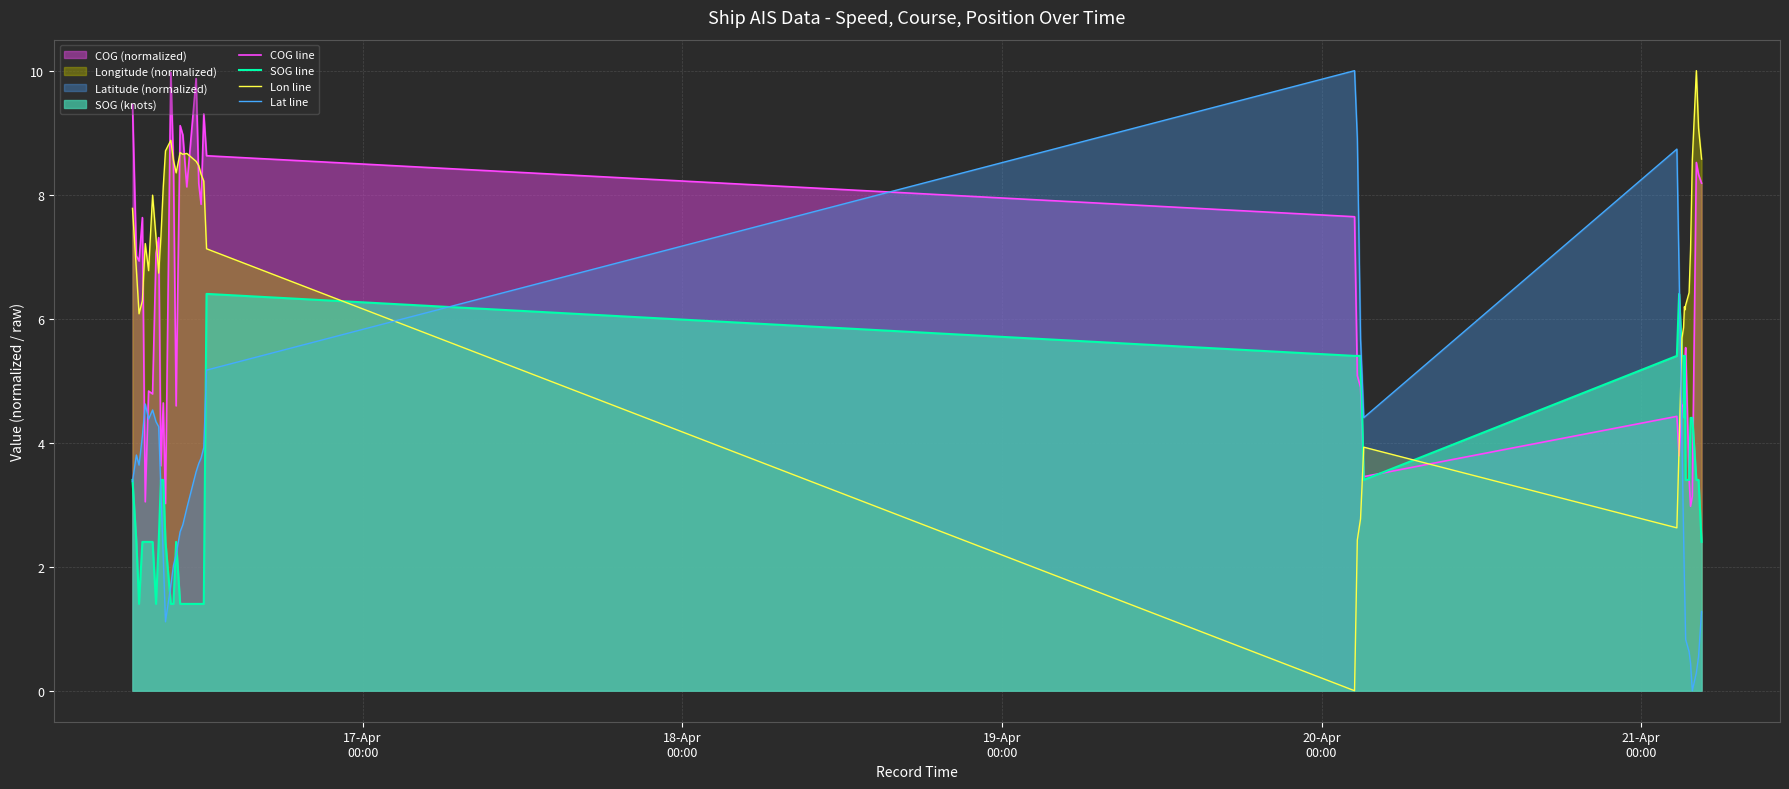

Reading left to right, transcribe all the data shown in this chart.

COG line: 9.5	7.0	6.9	7.6	3.0	4.8	4.8	7.1	7.3	3.6	4.6	3.0	10.0	8.5	4.6	9.1	9.0	8.1	9.9	8.2	7.8	9.3	8.6	7.6	5.1	4.9	3.5	4.4	3.8	4.6	4.6	5.0	5.3	5.5	3.4	3.0	3.1	8.5	8.3	8.2
SOG line: 3.4	2.4	1.4	2.4	2.4	2.4	2.4	1.4	2.4	3.4	3.4	2.4	1.4	1.4	2.4	1.4	1.4	1.4	1.4	1.4	1.4	1.4	6.4	5.4	5.4	5.4	3.4	5.4	6.4	5.4	5.4	4.4	5.4	3.4	3.4	4.4	4.4	3.4	3.4	2.4
Lon line: 7.8	6.8	6.1	6.3	7.2	6.8	8.0	7.3	6.7	7.3	8.1	8.7	8.9	8.6	8.4	8.7	8.7	8.7	8.5	8.5	8.3	8.2	7.1	0.0	2.4	2.8	3.9	2.6	3.9	5.7	5.9	6.2	6.1	6.2	6.4	7.1	8.6	10.0	9.1	8.6
Lat line: 3.4	3.8	3.6	4.1	4.6	4.4	4.5	4.3	4.3	3.2	2.2	1.1	1.7	2.0	2.2	2.6	2.7	2.9	3.5	3.7	3.8	3.9	5.2	10.0	8.9	5.7	4.4	8.7	6.7	4.0	2.5	1.7	1.5	0.8	0.6	0.4	0.0	0.3	0.5	1.3